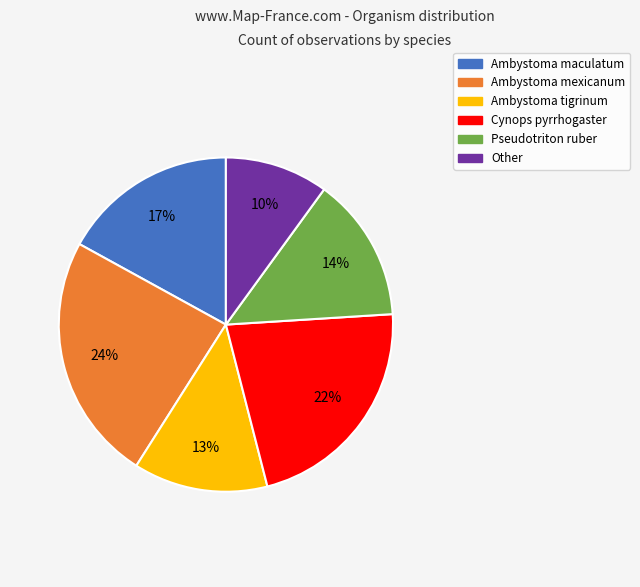

How many segments does this pie chart have?

6